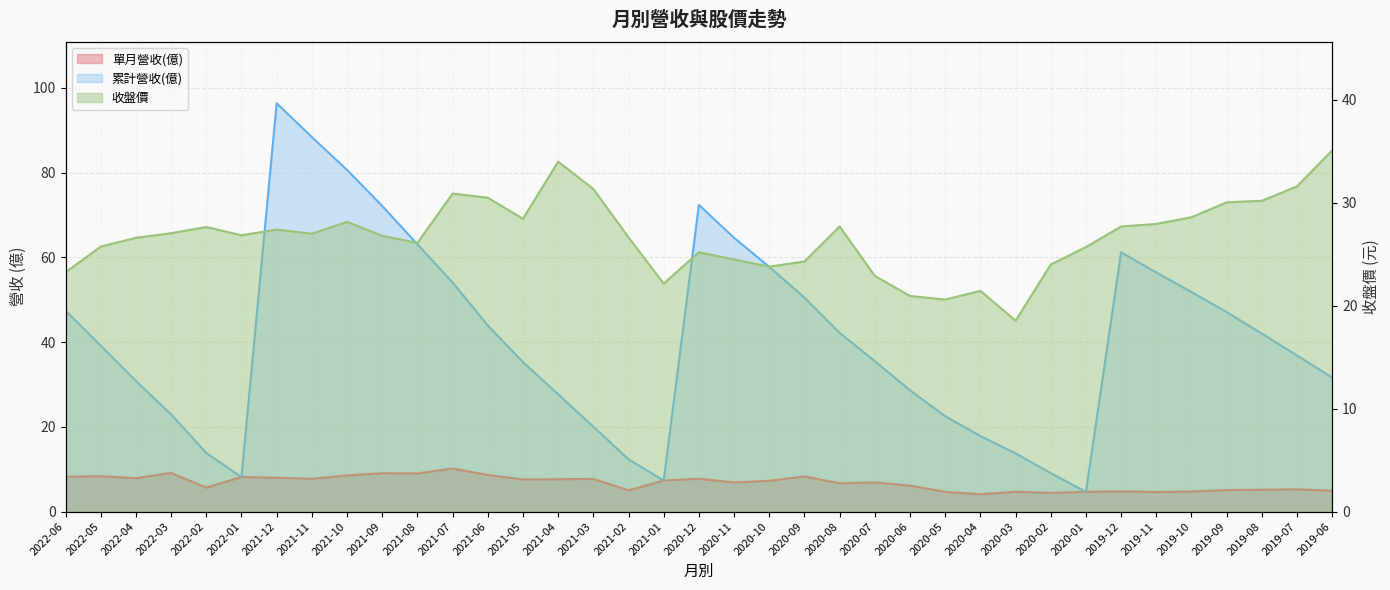

What is the label of the 15th point from the left?

2021-04